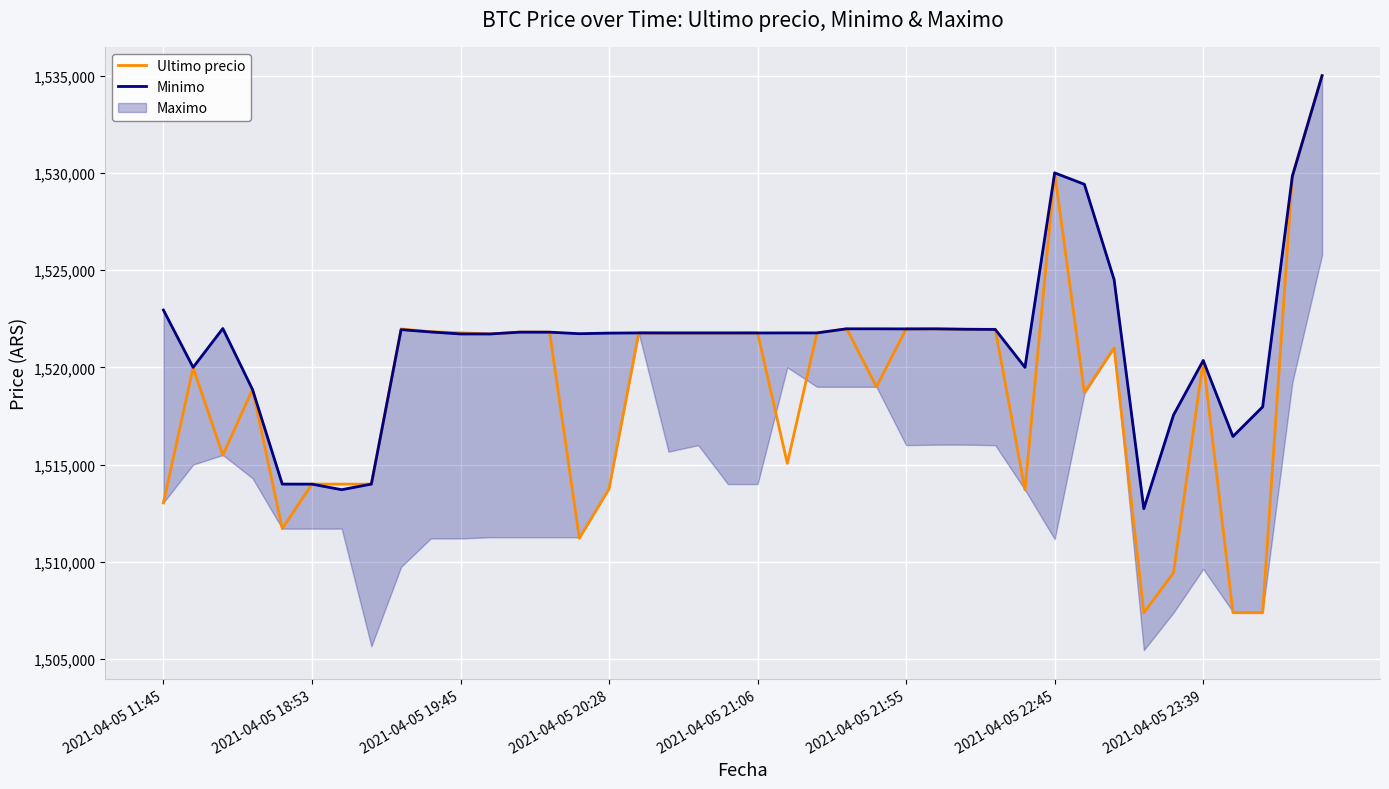

How many data points does each series have?

40